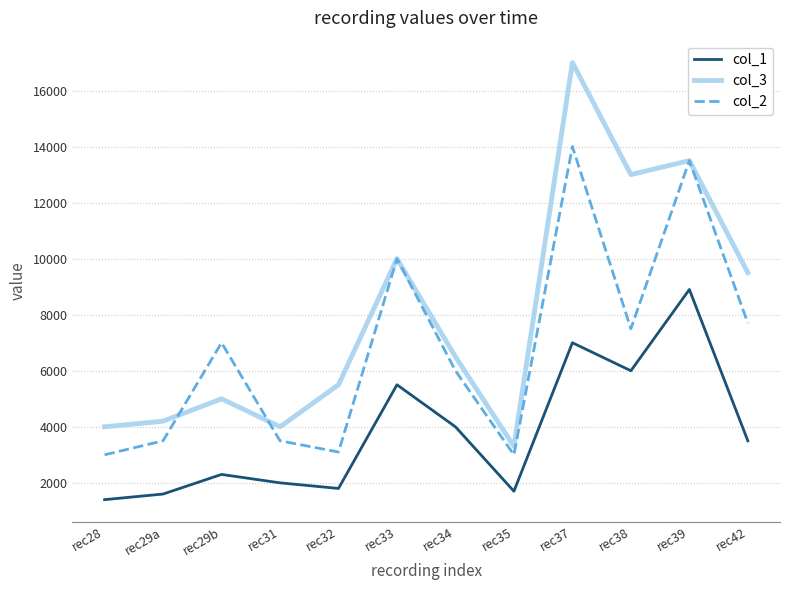

Which series has the largest range (max minus min)?

col_3